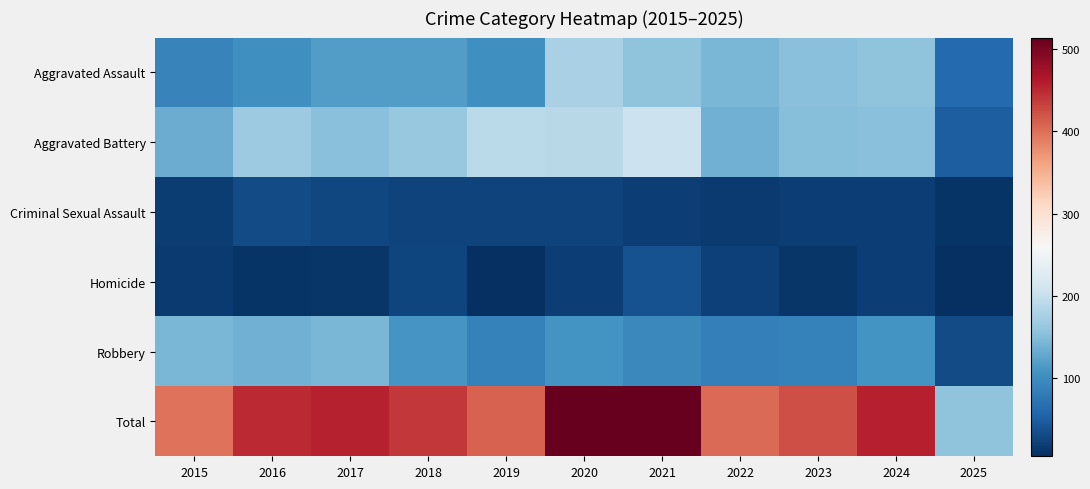

Between 2015 and 2022, which is larger?

2022